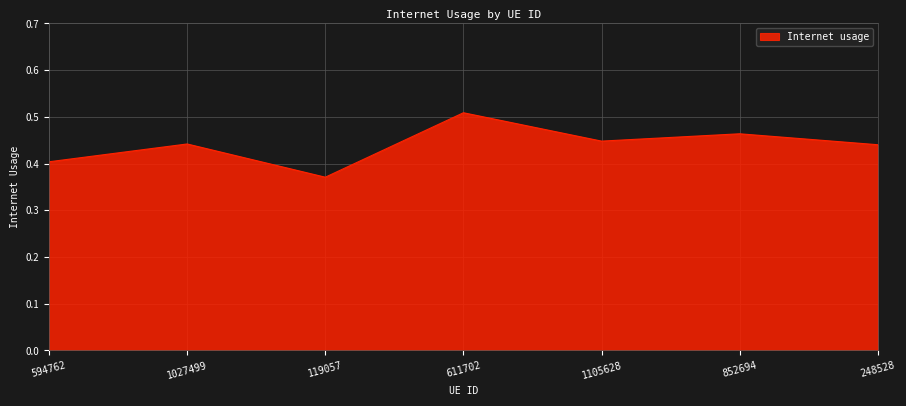

The chart shows a value of 0.2 at 852694. True or false?

False